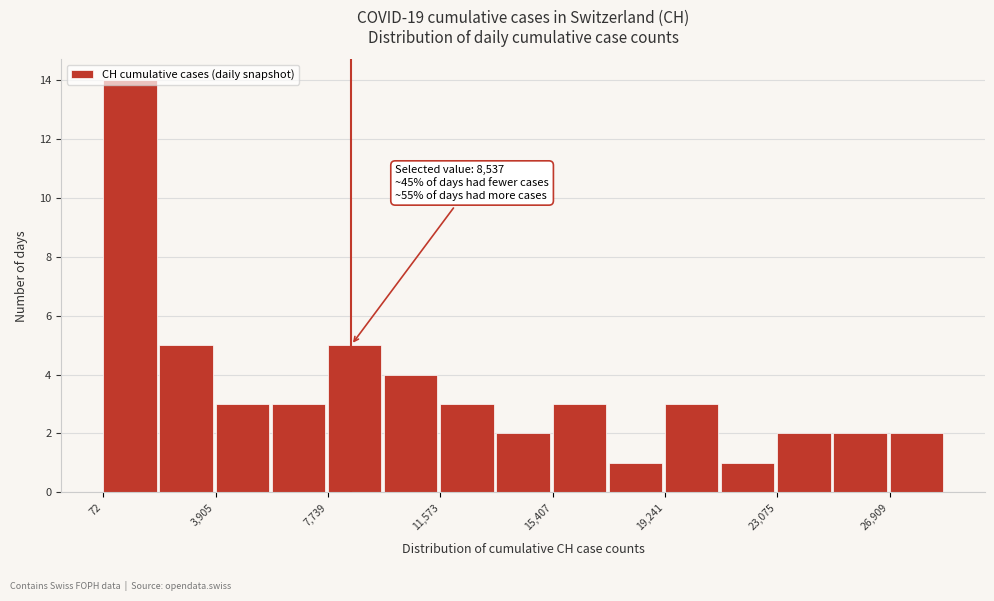

Read against the x-axis, roughly where is the centre of the tallest bar?

1000